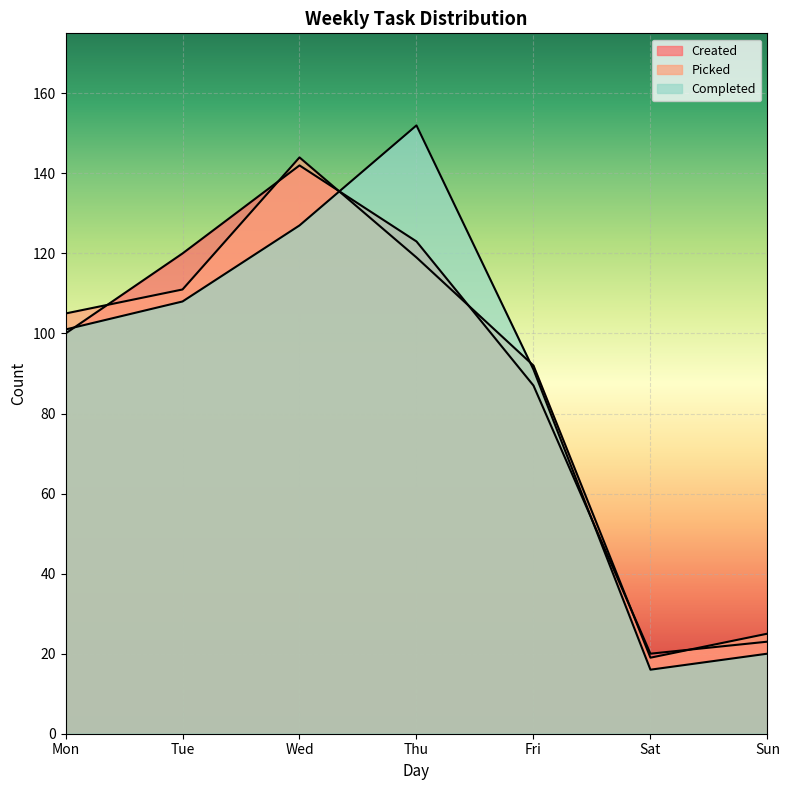

Reading left to right, list all the values displayed in this chart.

Created: Mon=100	Tue=120	Wed=142	Thu=123	Fri=87	Sat=20	Sun=23
Picked: Mon=105	Tue=111	Wed=144	Thu=119	Fri=92	Sat=19	Sun=25
Completed: Mon=101	Tue=108	Wed=127	Thu=152	Fri=91	Sat=16	Sun=20